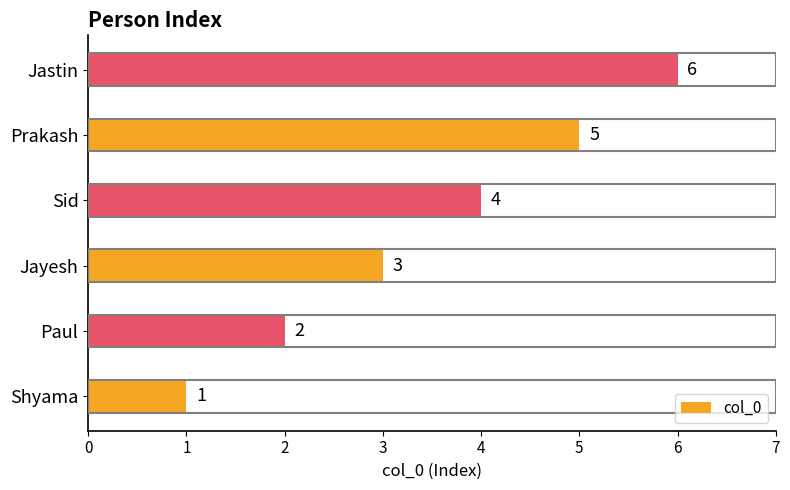

True or false: the data shows 2 at Jastin.

False